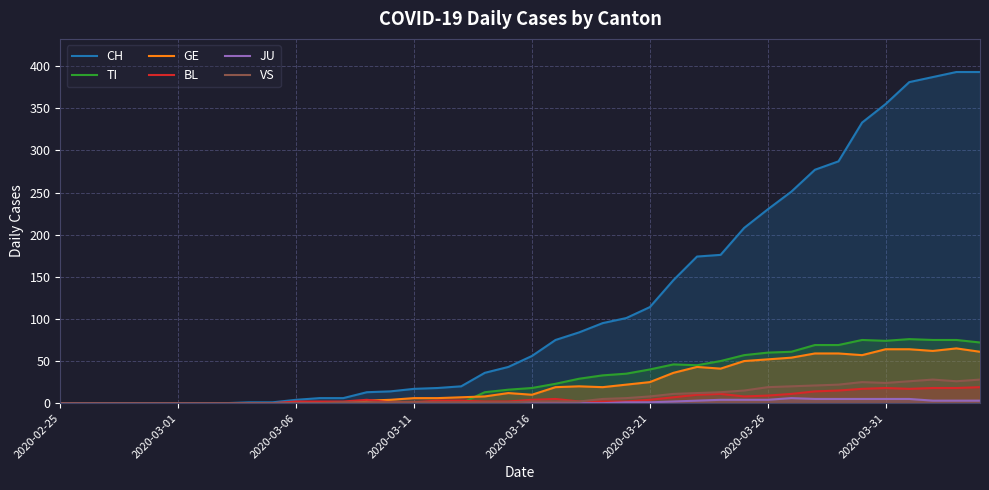

Reading left to right, what are all the values shown in this chart?

CH: 0	0	0	0	0	0	0	0	1	1	4	6	6	13	14	17	18	20	36	43	56	75	84	95	101	114	146	174	176	208	230	251	277	287	333	355	381	387	393	393
TI: 0	0	0	0	0	0	0	0	0	0	0	0	0	0	0	0	0	0	13	16	18	23	29	33	35	40	46	45	50	57	60	61	69	69	75	74	76	75	75	72
GE: 0	0	0	0	0	0	0	0	0	0	0	0	0	3	4	6	6	7	8	12	10	19	20	19	22	25	36	43	41	50	52	54	59	59	57	64	64	62	65	61
BL: 0	0	0	0	0	0	0	0	0	0	2	2	2	4	1	1	3	3	2	2	4	5	2	2	2	4	7	10	11	8	9	11	14	15	17	18	17	18	18	19
JU: 0	0	0	0	0	0	0	0	0	0	0	0	0	0	0	0	0	0	0	0	0	0	0	0	1	1	2	3	4	4	4	6	5	5	5	5	5	3	3	3
VS: 0	0	0	0	0	0	0	0	0	0	0	0	1	1	1	1	1	1	1	1	2	2	2	5	6	8	11	12	13	15	19	20	21	22	25	24	26	28	26	28